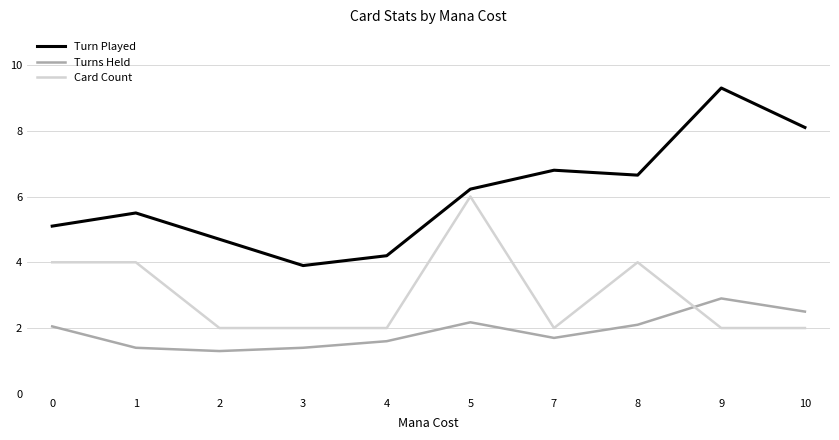

Does the chart display data point markers on the line(s)?

No